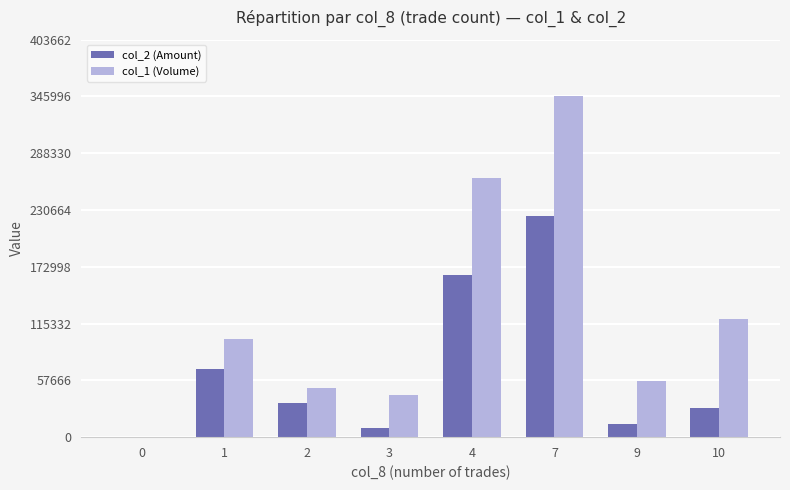

At which category is the sum across all series the highest?

7